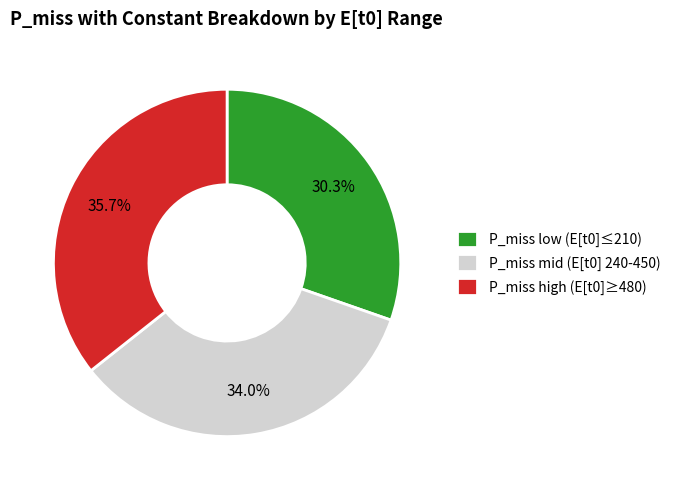

Does P_miss high (E[t0]≥480) represent more than half of the total?

No